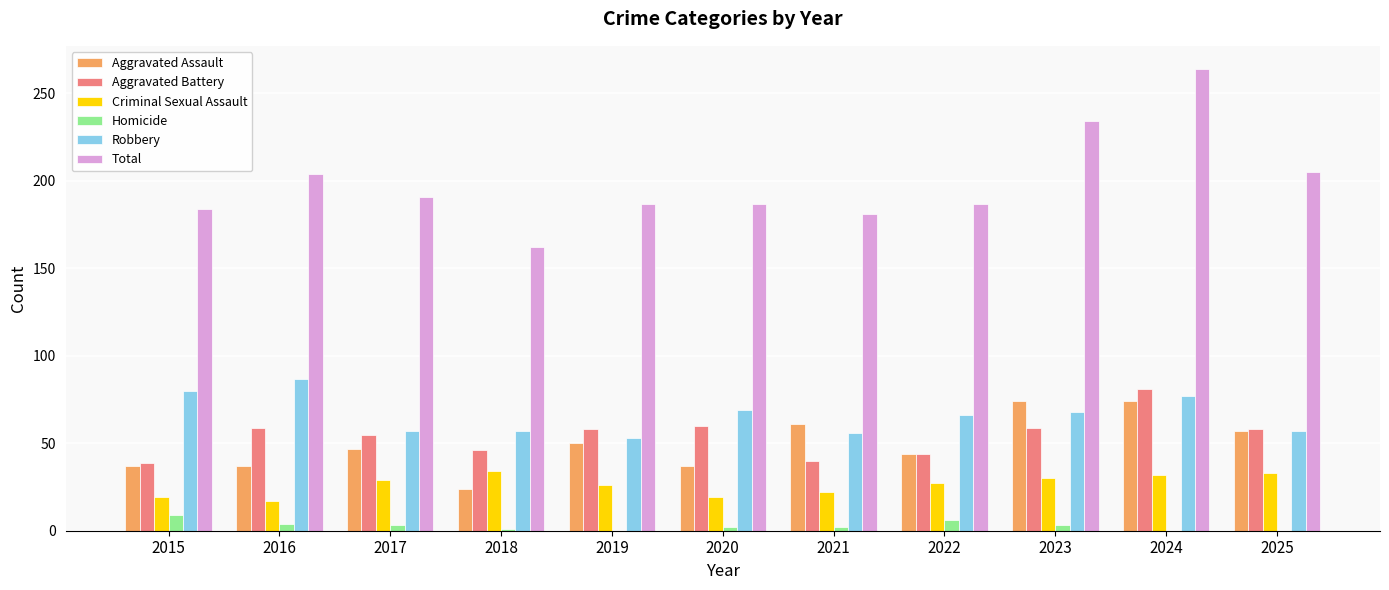

What is the sum of the Criminal Sexual Assault values at 2023 and 2016?

47